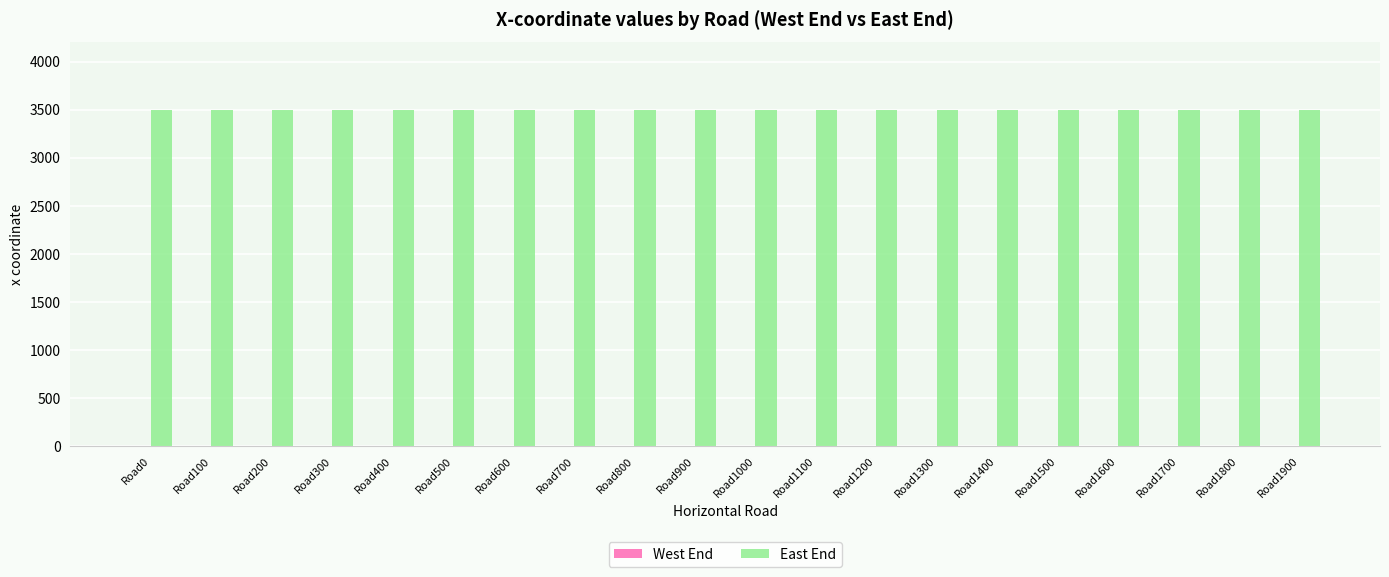

What are all the series names shown in the legend?

West End, East End